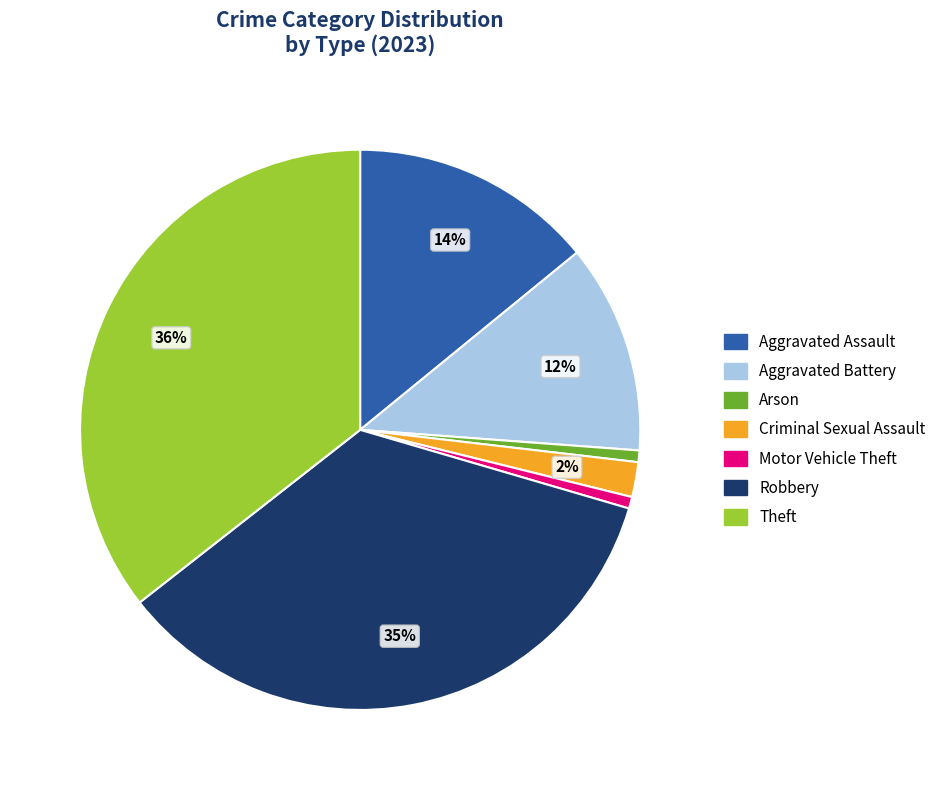

True or false: Theft accounts for 36% of the total.

True